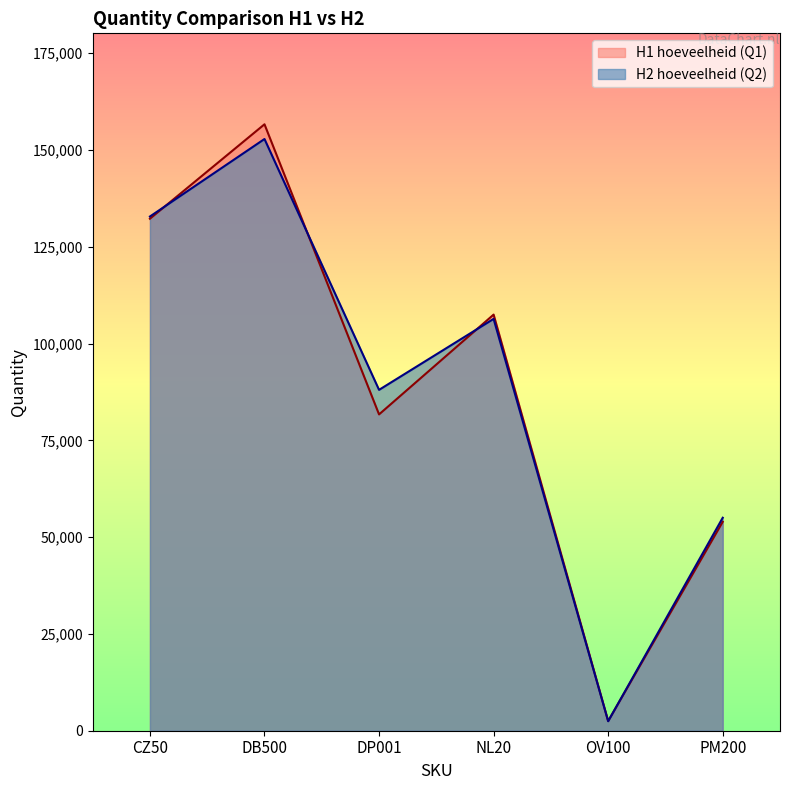

What are all the series names shown in the legend?

H1 hoeveelheid (Q1), H2 hoeveelheid (Q2)